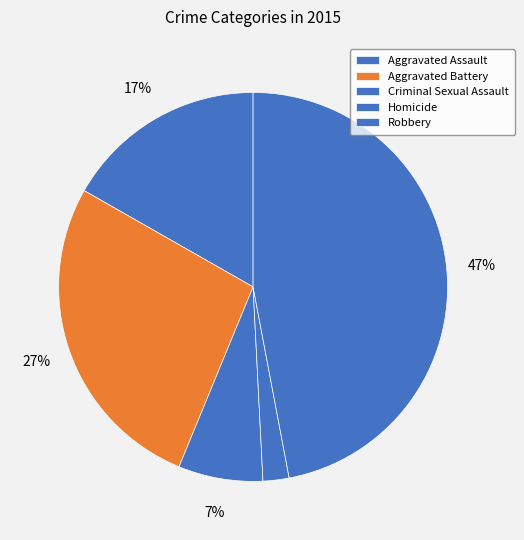

Is it true that Criminal Sexual Assault is 7% of the pie?

True